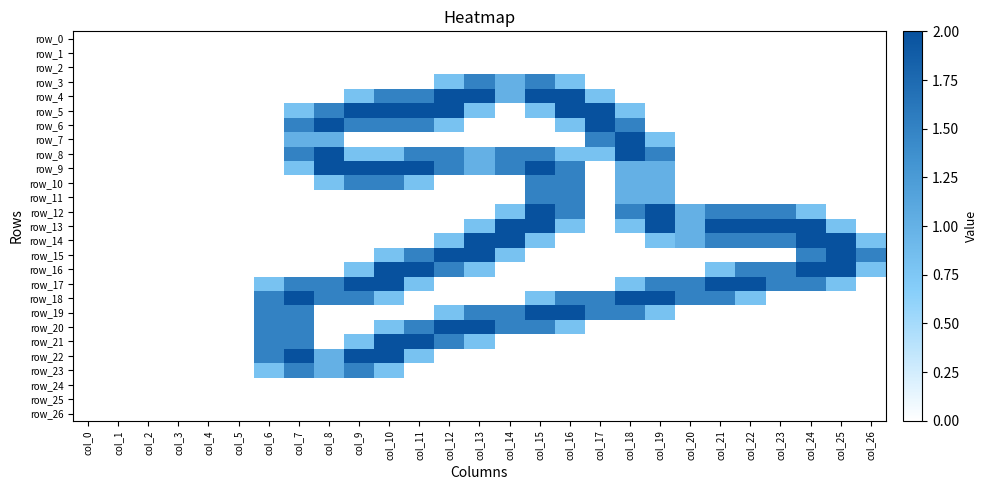

At col_22, list the series in order from smallest to largest.

row_0, row_1, row_2, row_3, row_4, row_5, row_6, row_7, row_8, row_9, row_10, row_11, row_15, row_19, row_20, row_21, row_22, row_23, row_24, row_25, row_26, row_18, row_12, row_14, row_16, row_13, row_17